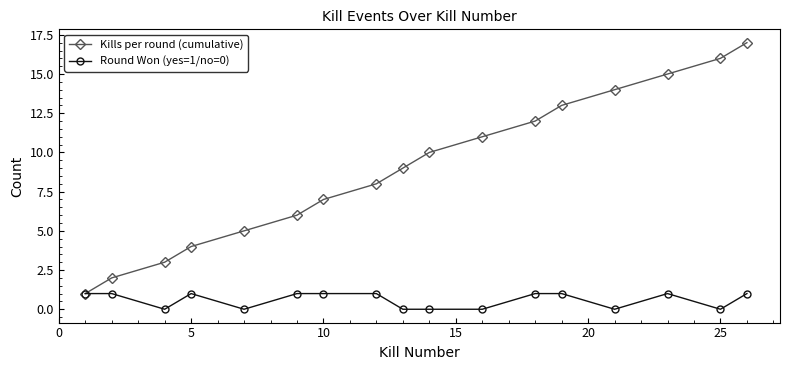

Which series has the widest spread of values?

Kills per round (cumulative)